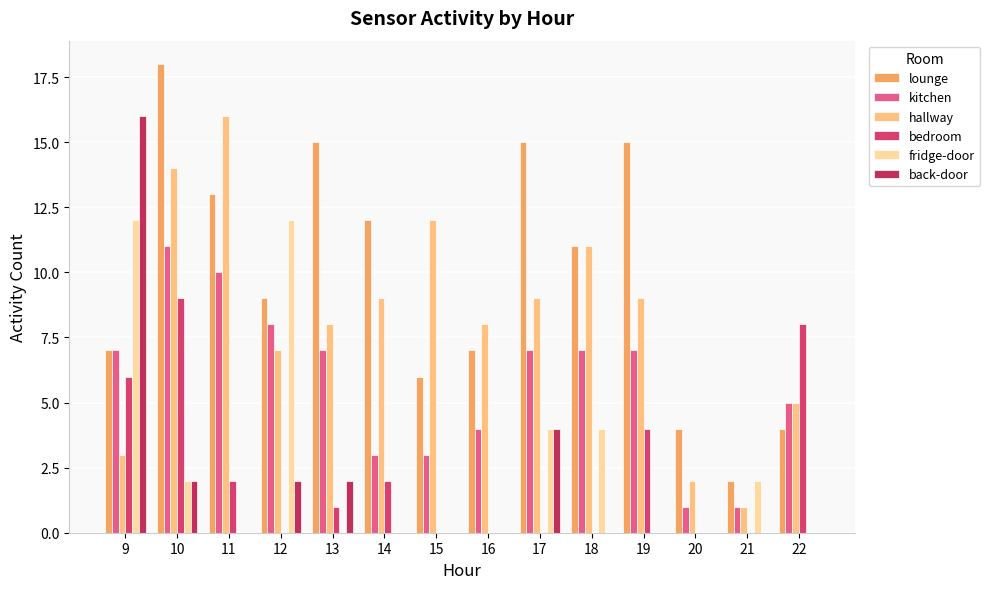

What are all the series names shown in the legend?

lounge, kitchen, hallway, bedroom, fridge-door, back-door